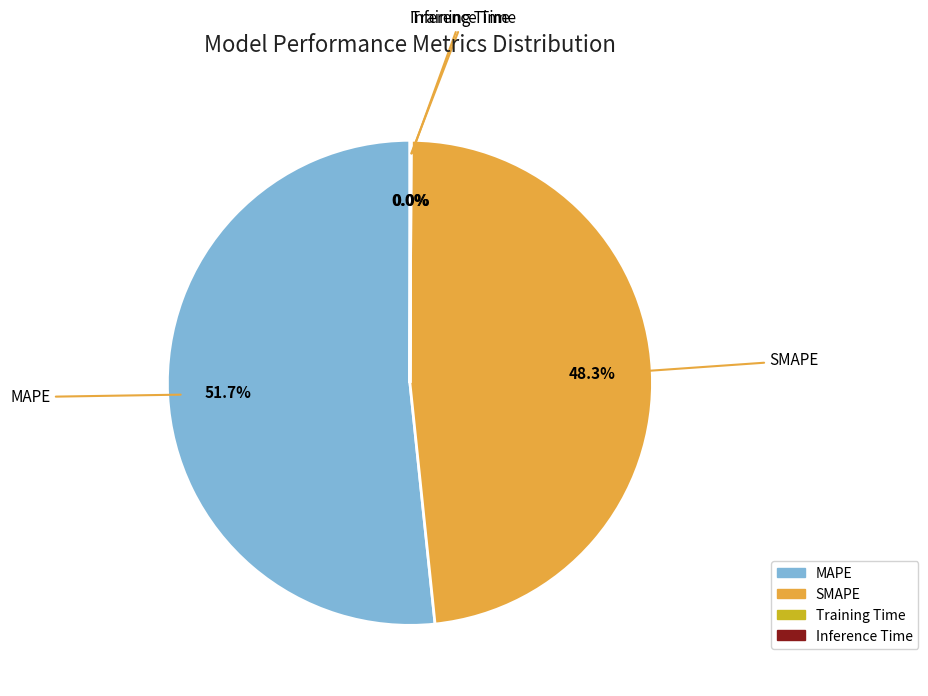

To the nearest percent, what is the average slice percentage?

25%